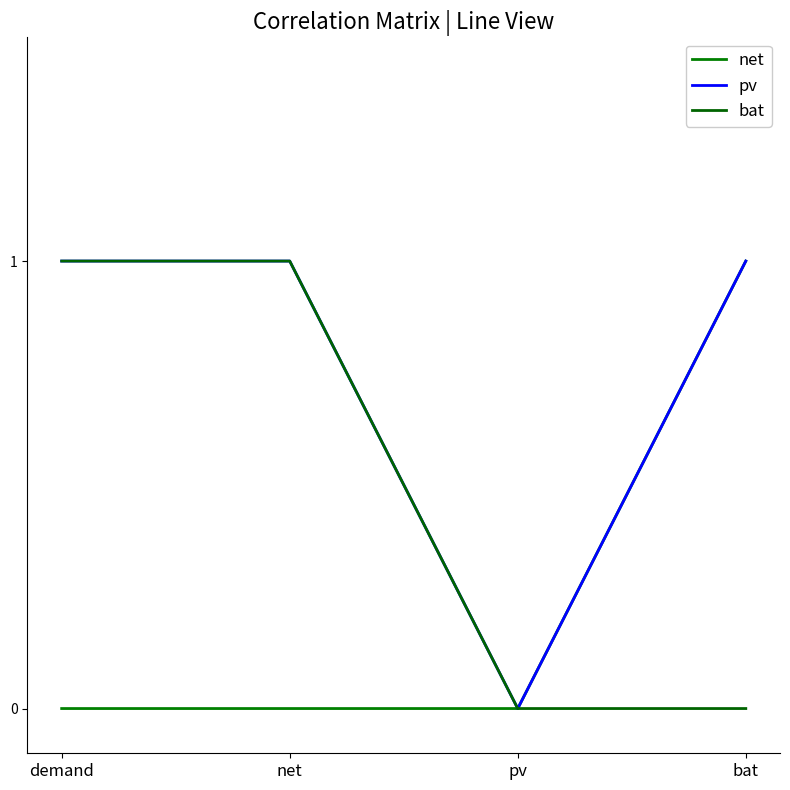

How many lines are shown in the chart?

3